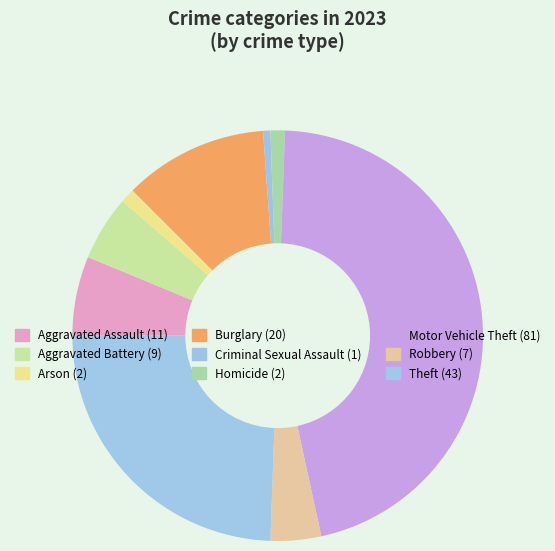

Which category has the biggest portion of the pie?

Motor Vehicle Theft